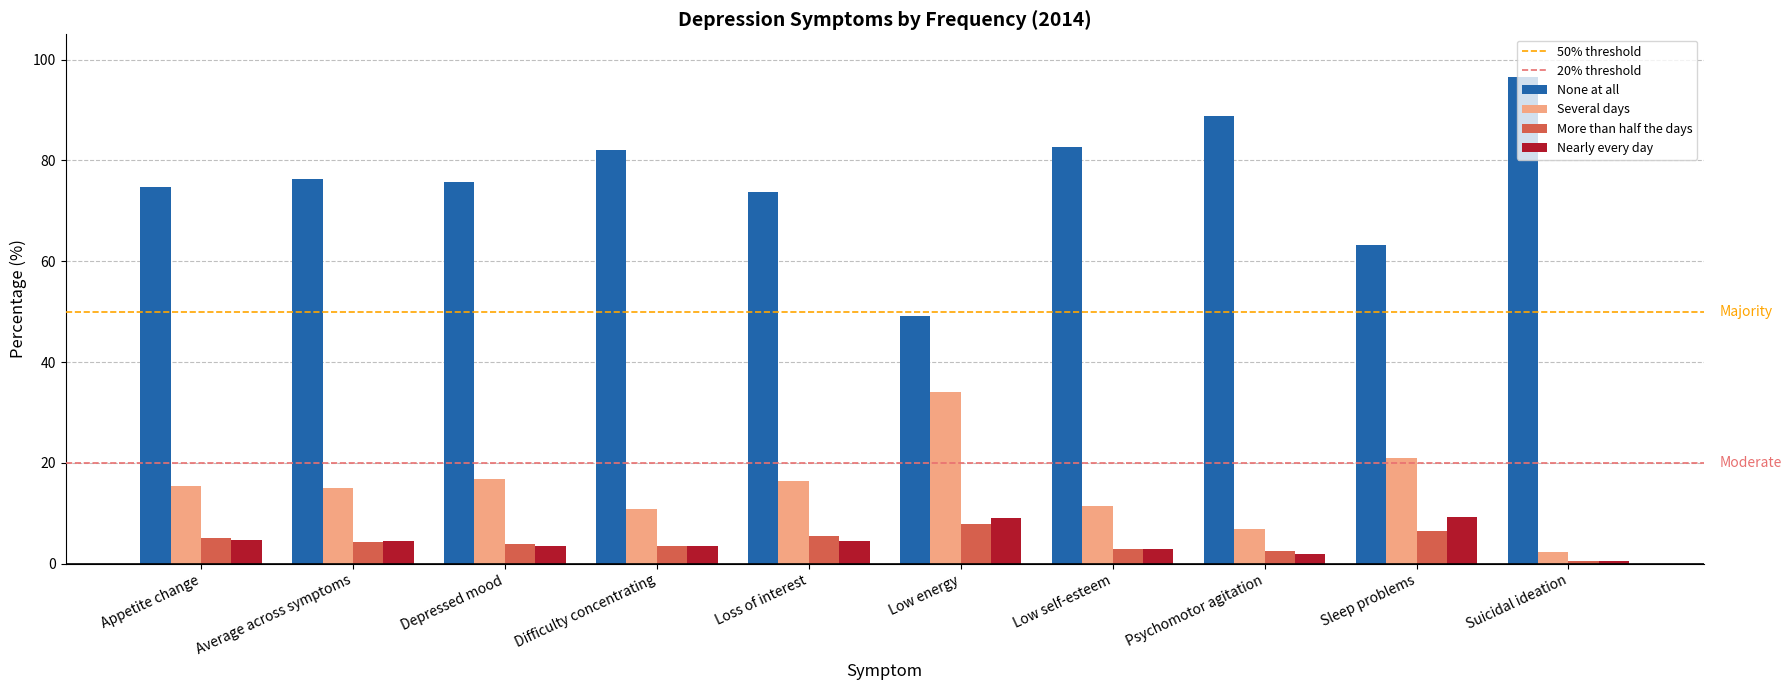

What position from the left is Appetite change?

1